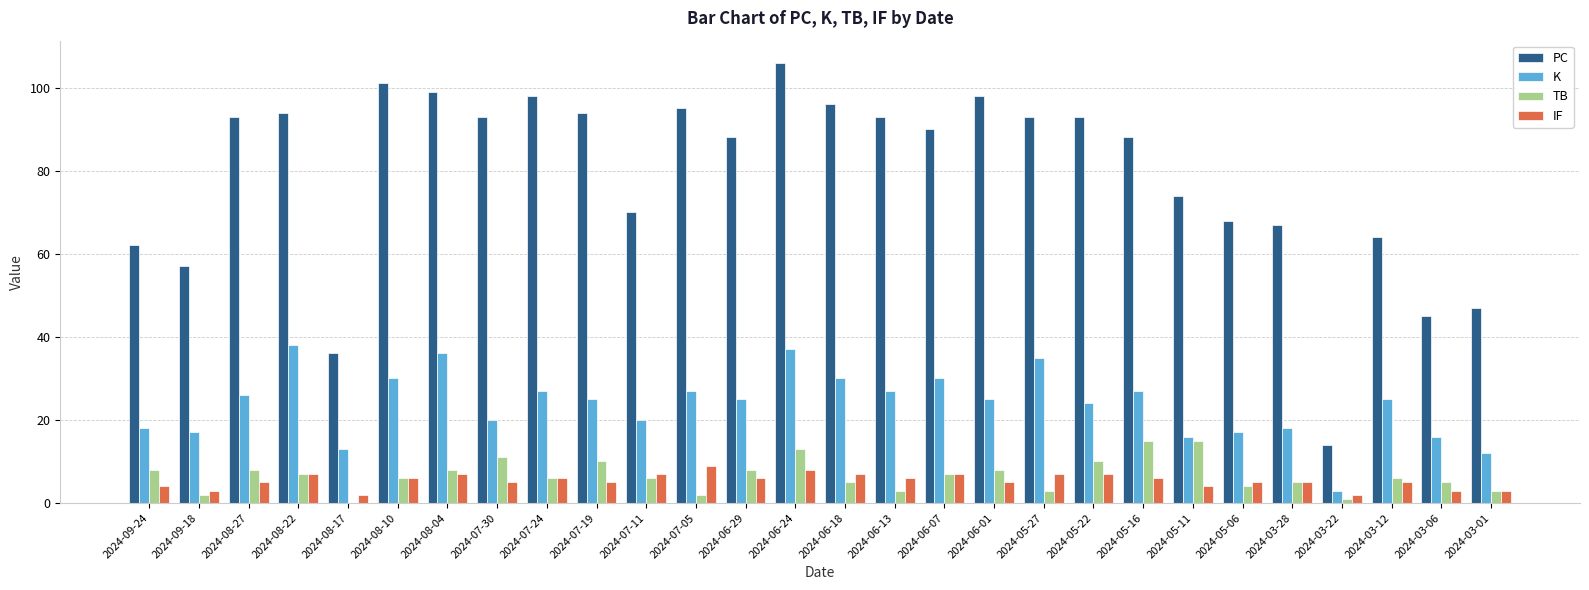

Is it true that TB equals 15 at 2024-07-19?

False